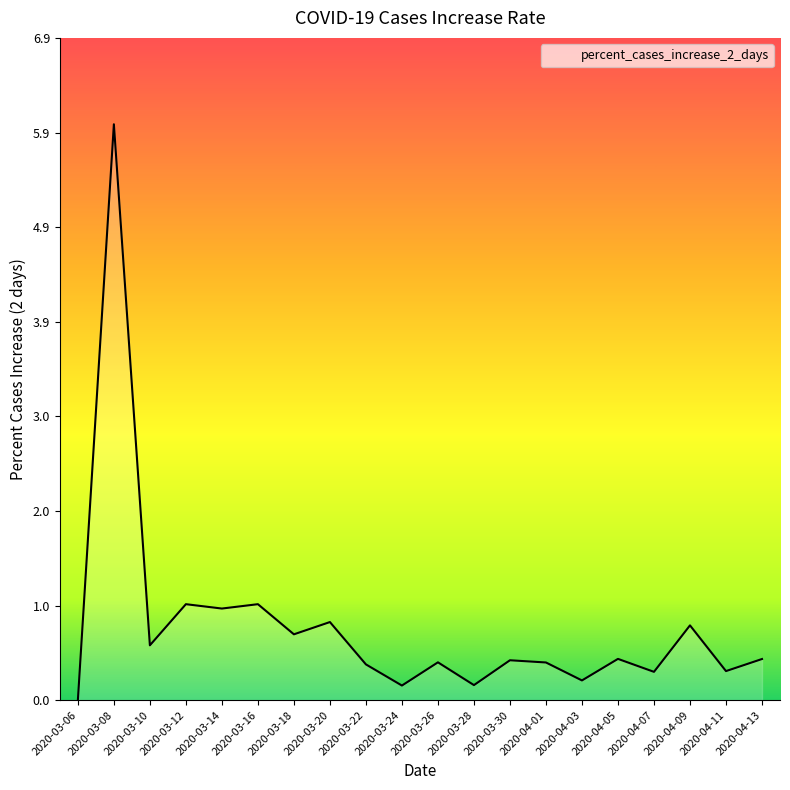

What position from the left is 2020-03-18?

7